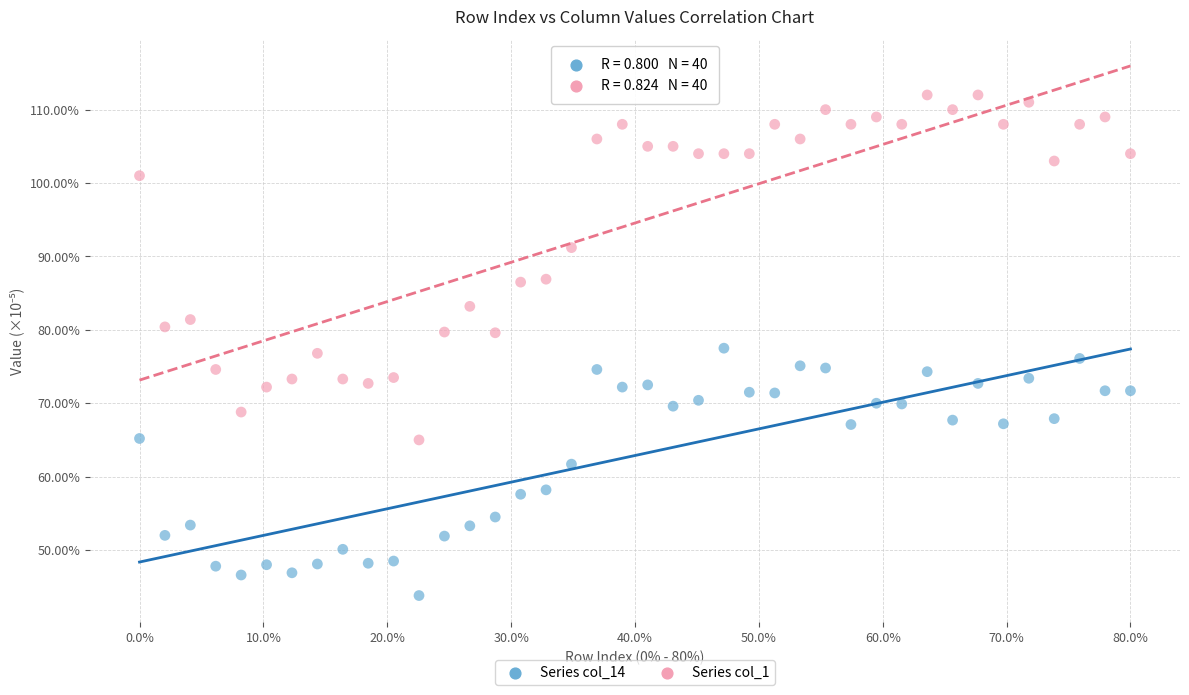

Across all data points, what is the range of Y values (max minus min)?

68.2